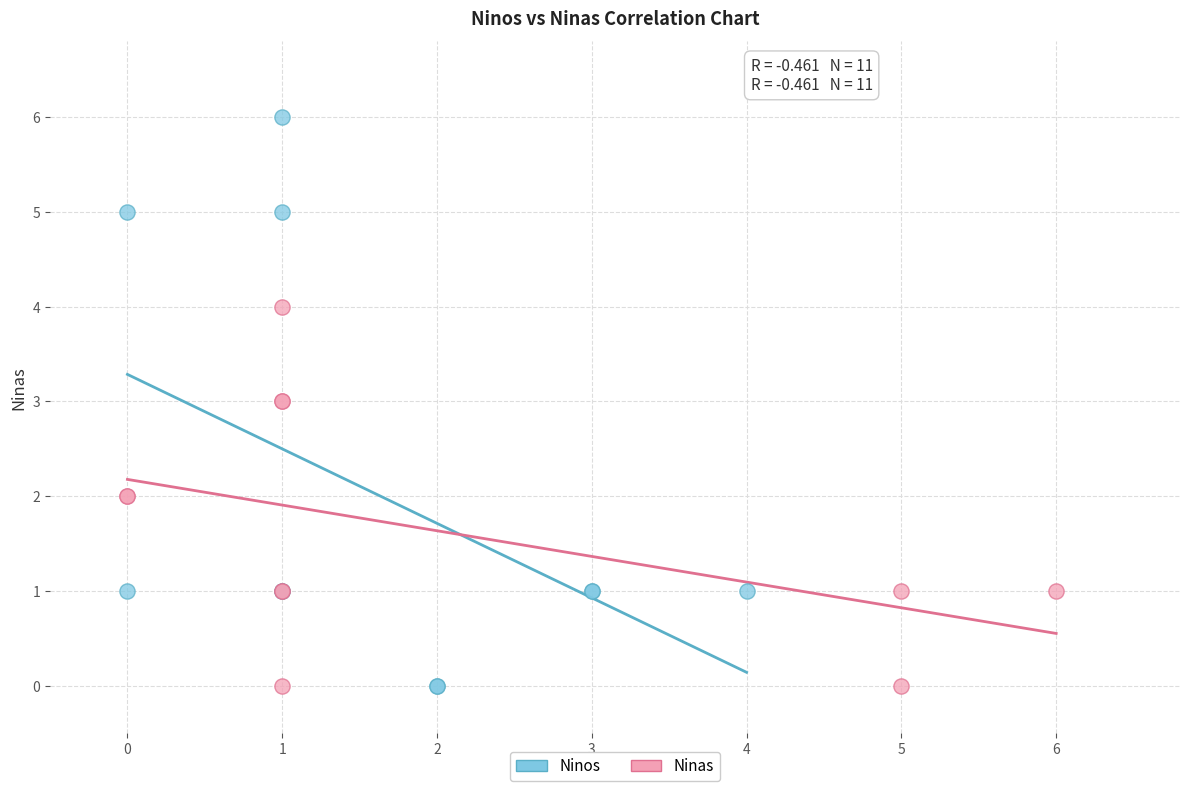

Which series has the widest spread of Y values?

Ninos